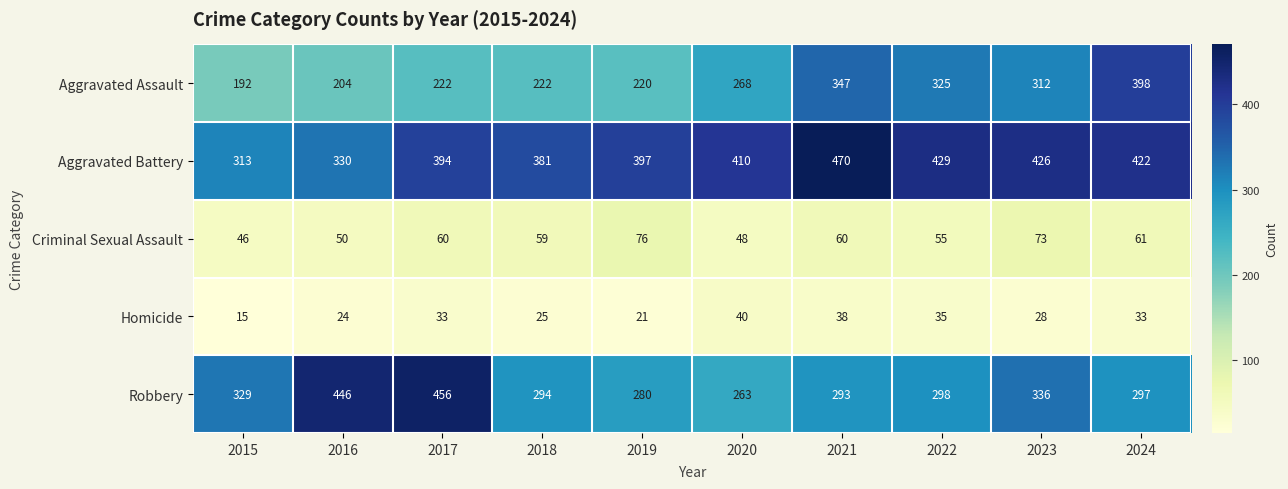

Is it true that Aggravated Battery equals 470 at 2021?

True